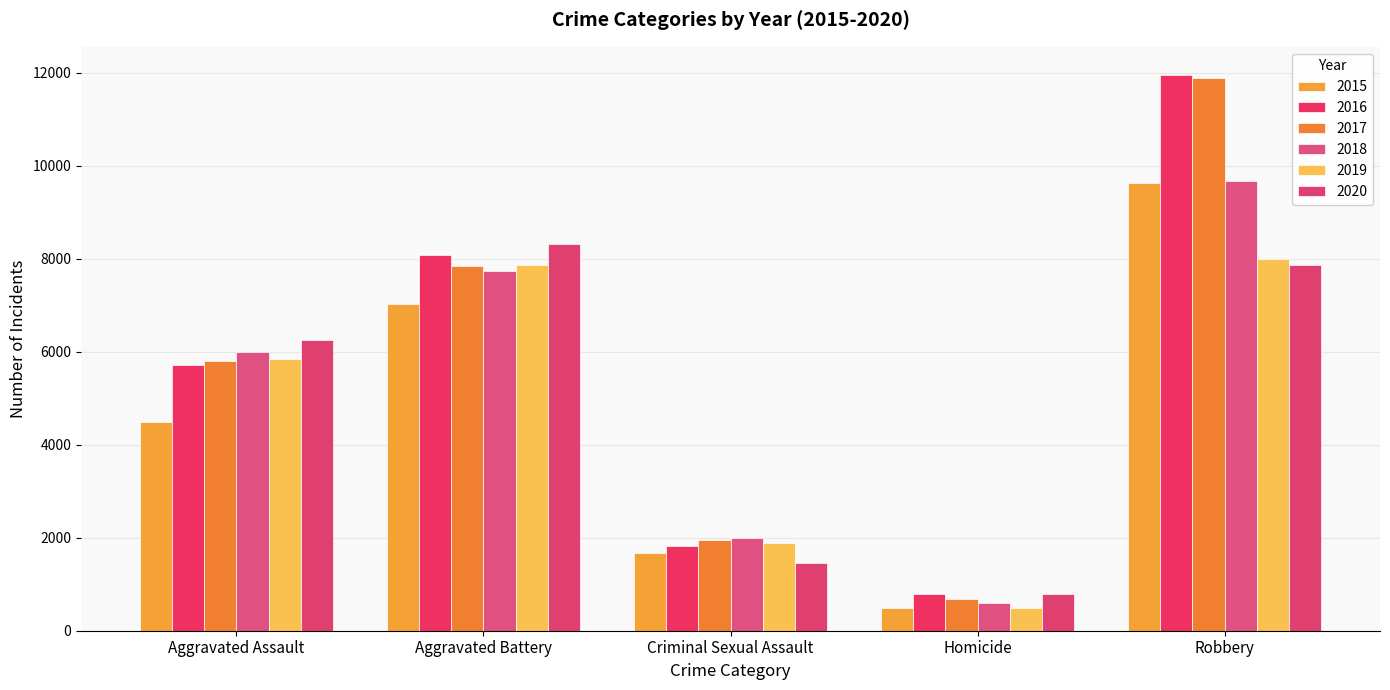

The value of 2020 at Robbery is 7855. True or false?

True